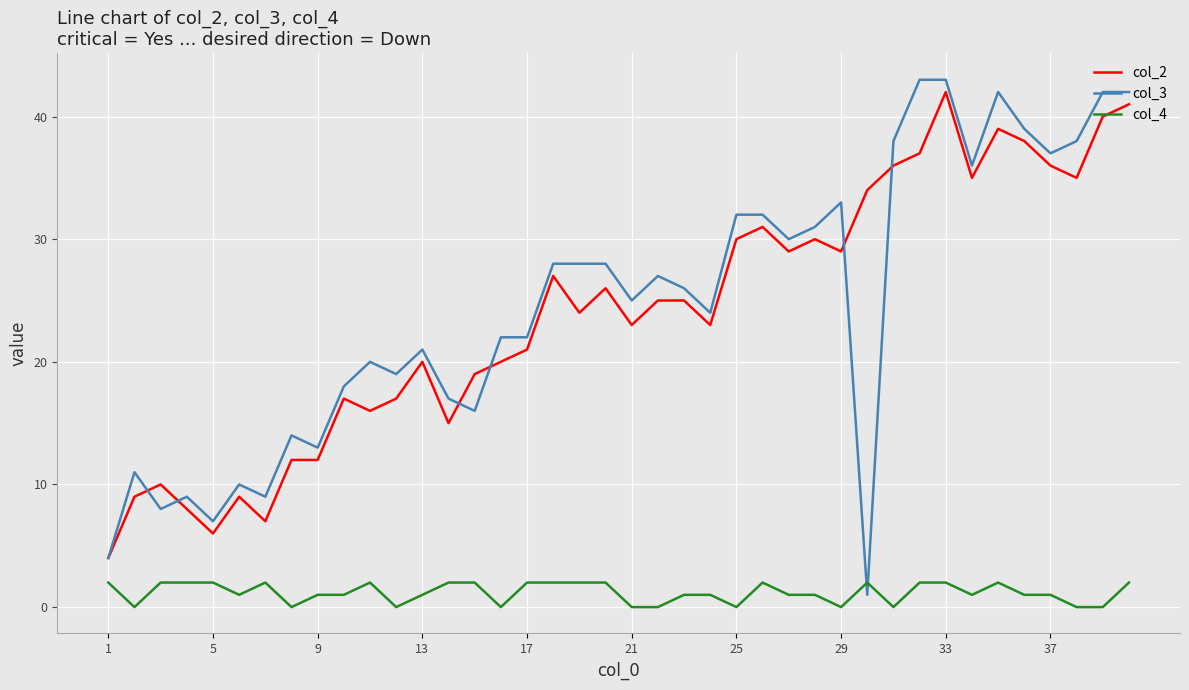

Which series has the widest spread of values?

col_3